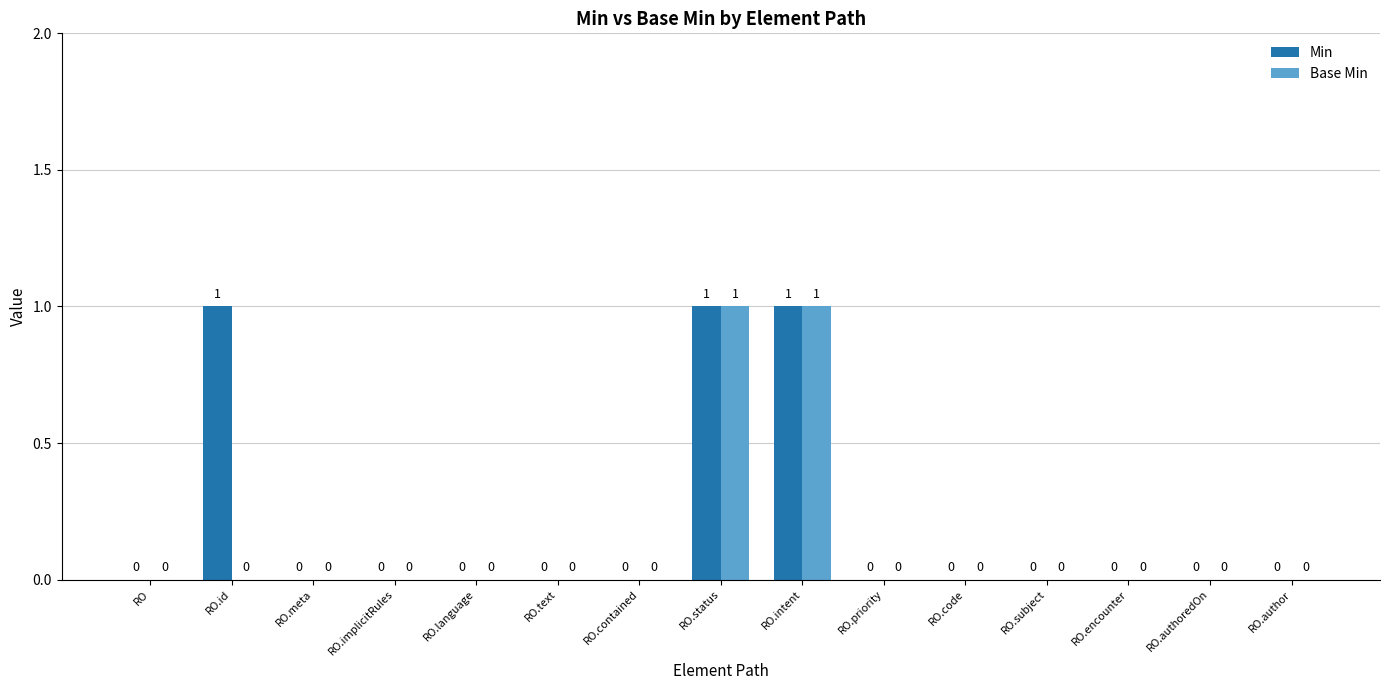

What is the sum of all Min values?

3